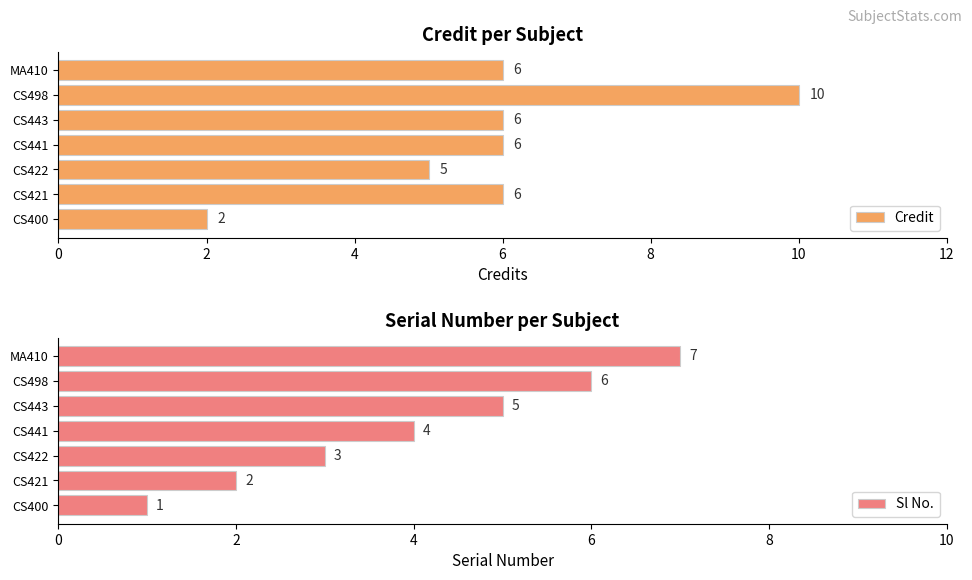

Which series has the widest spread of values?

Credit